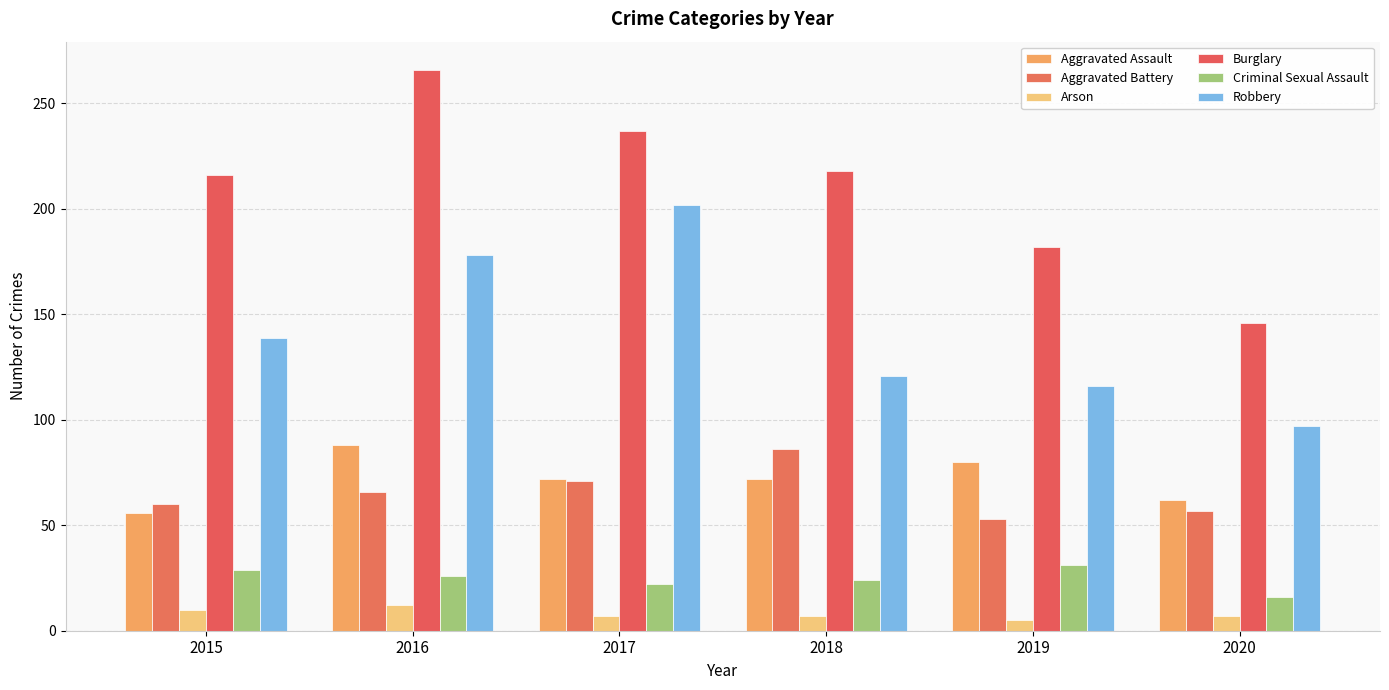

How many groups of bars are there?

6